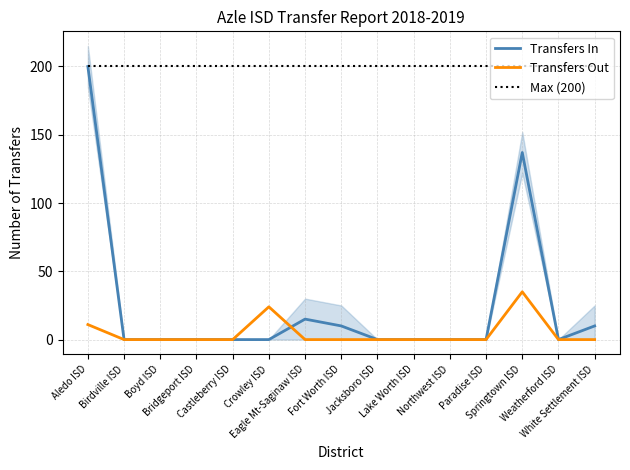

How many times do Transfers In and Transfers Out cross each other?

1